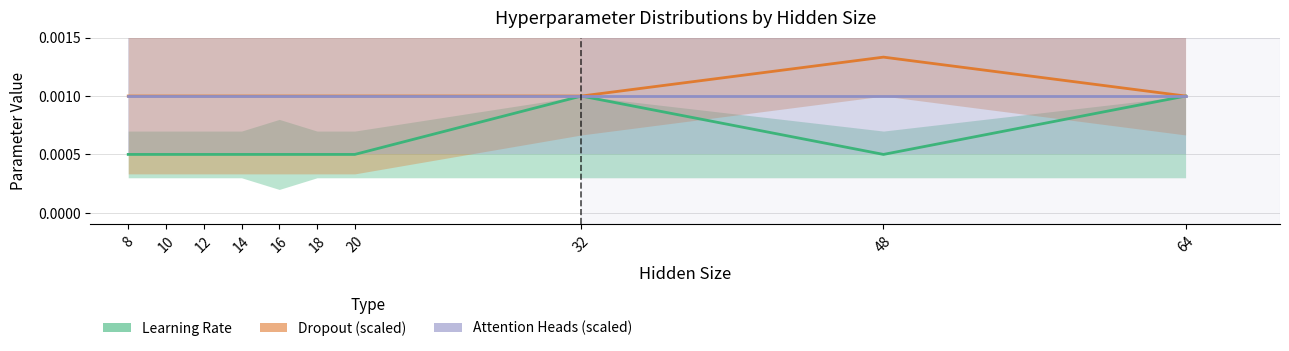

Is the value of Dropout (scaled) at 18 greater than the value of Learning Rate at 64?

No